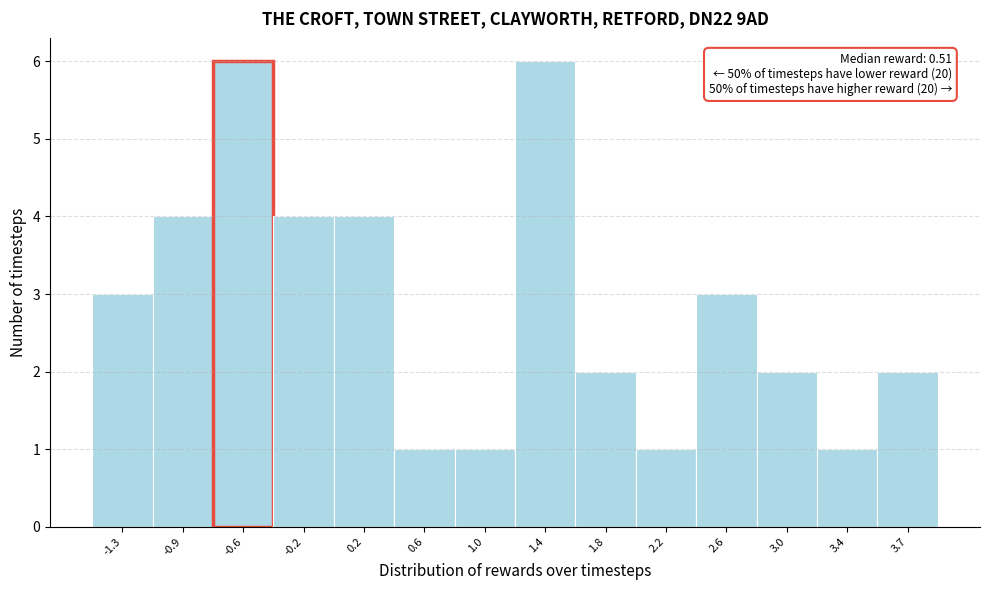

Reading left to right, transcribe all the data shown in this chart.

-1.3=3	-0.9=4	-0.6=6	-0.2=4	0.2=4	0.6=1	1.0=1	1.4=6	1.8=2	2.2=1	2.6=3	3.0=2	3.4=1	3.7=2